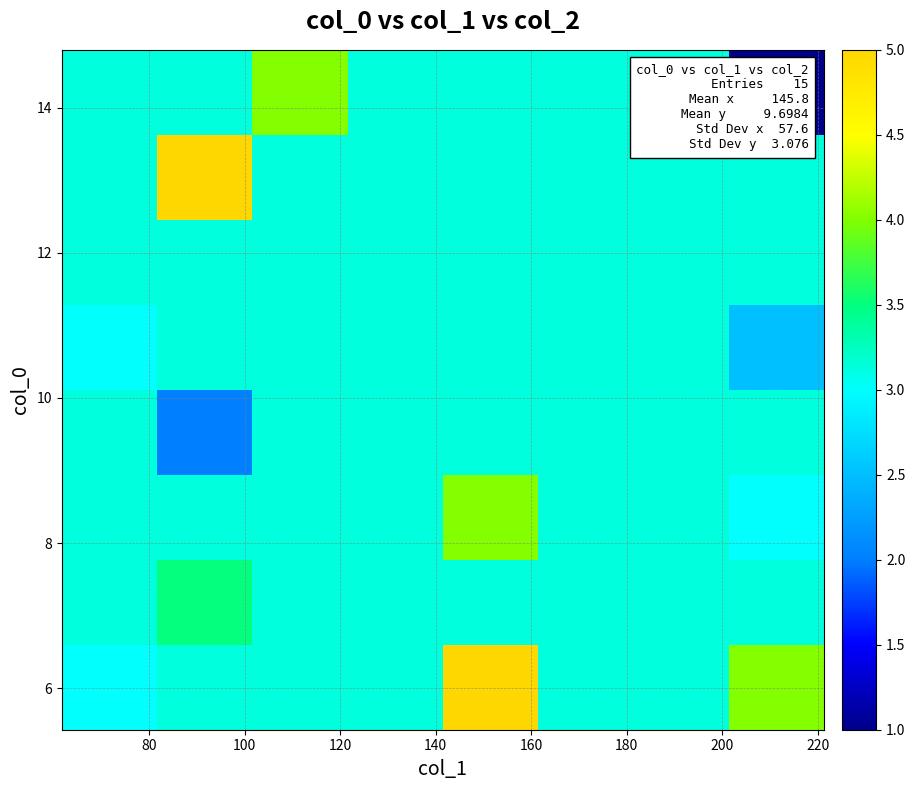

At how many categories does at least one series exceed 2?

8